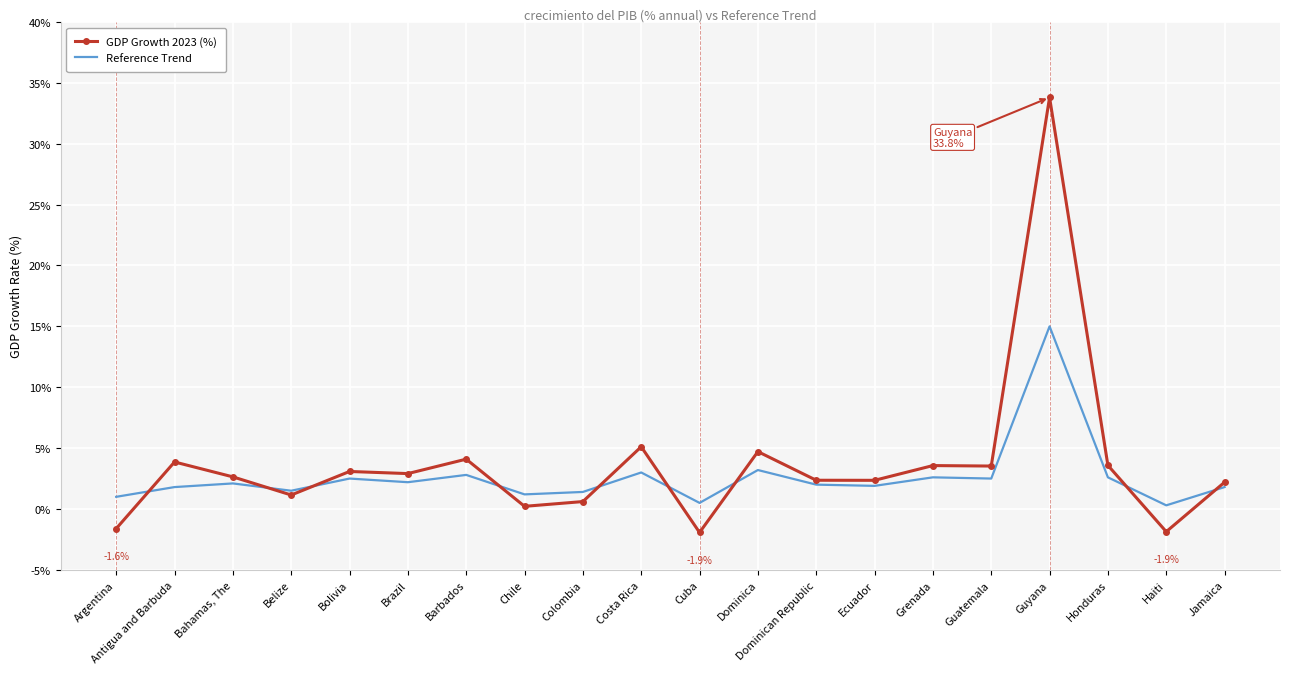

Between which two adjacent categories do Reference Trend and GDP Growth 2023 (%) first intersect?

Argentina and Antigua and Barbuda